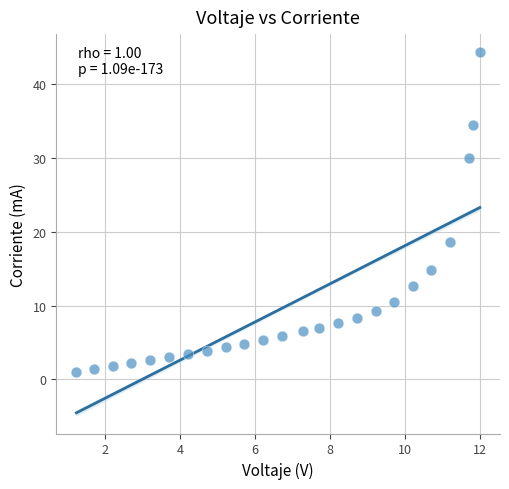

What Y value in the scatter plot is closest to 22?

18.7